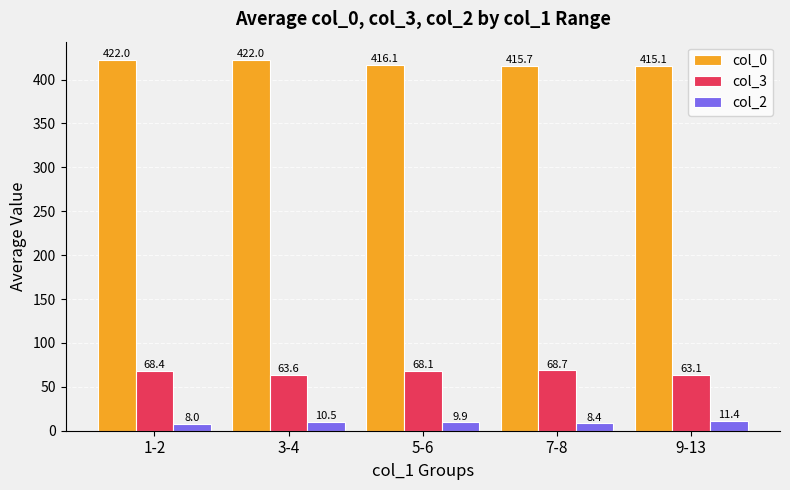

Is the value of col_0 at 9-13 greater than the value of col_2 at 5-6?

Yes